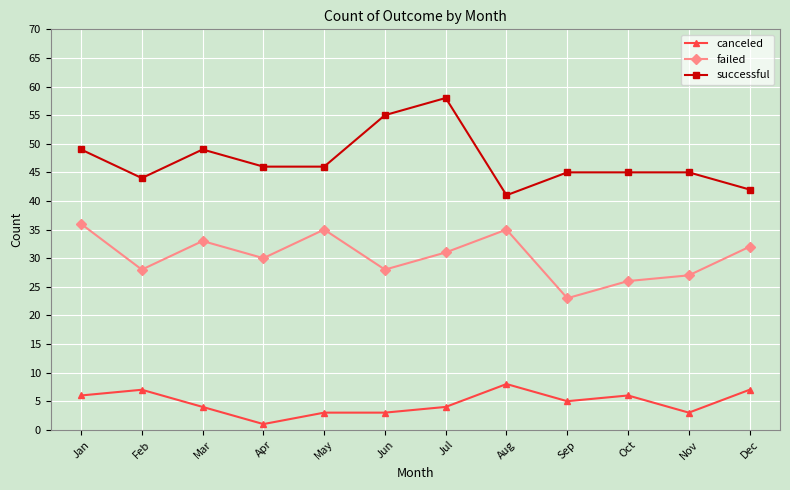

At which category does successful reach its first local peak?

Mar